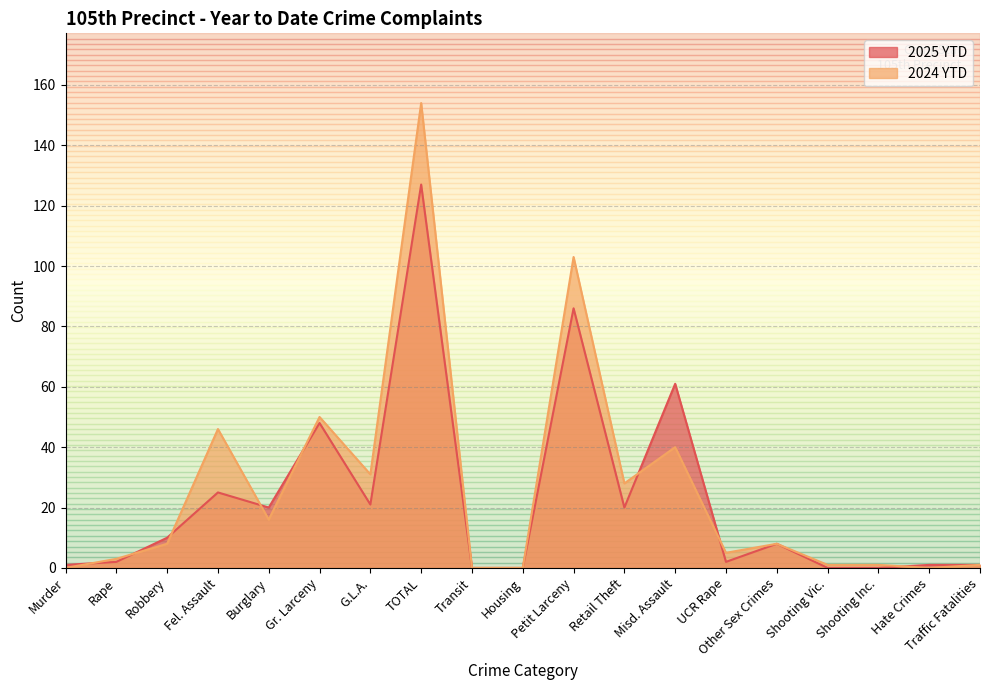

List the series in order of their overall mean, lowest first.

2025 YTD, 2024 YTD